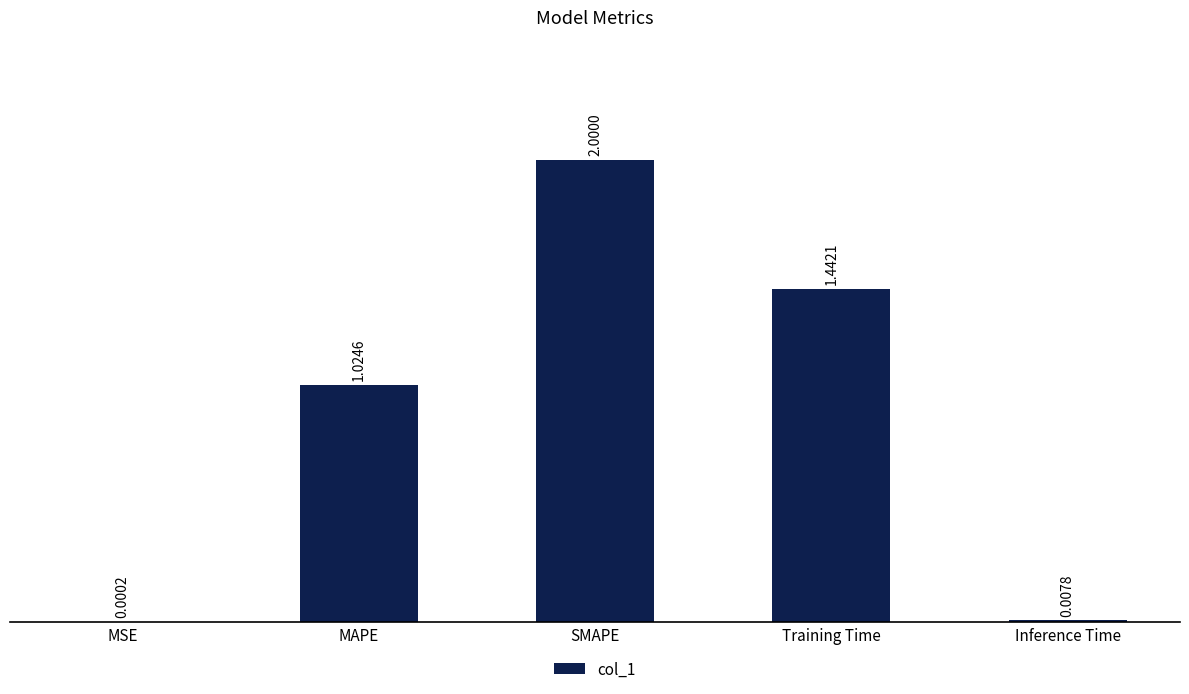

Where does the data first go above 1?

MAPE